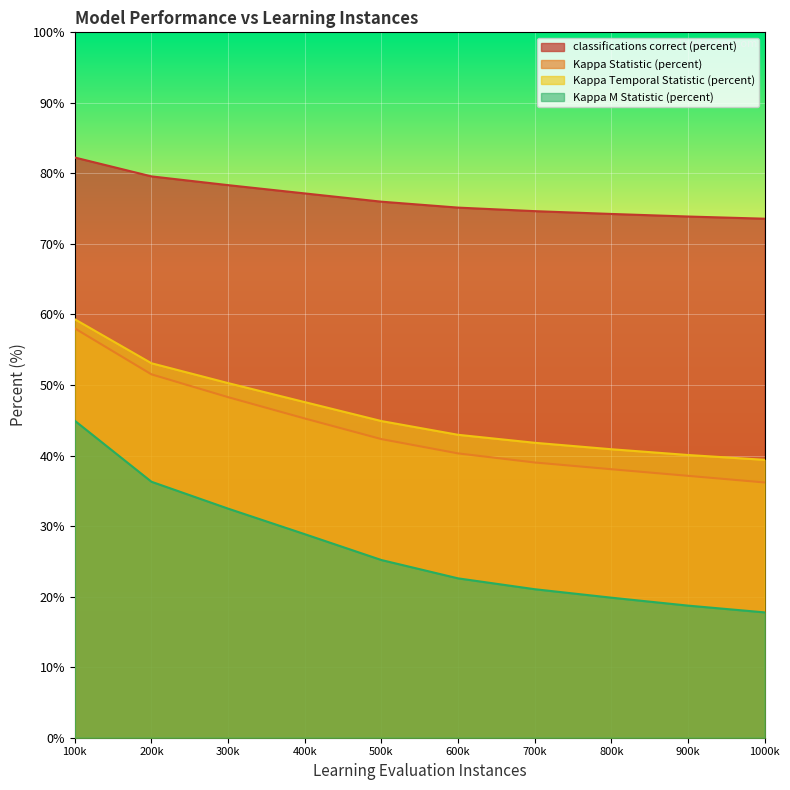

How many lines are shown in the chart?

4